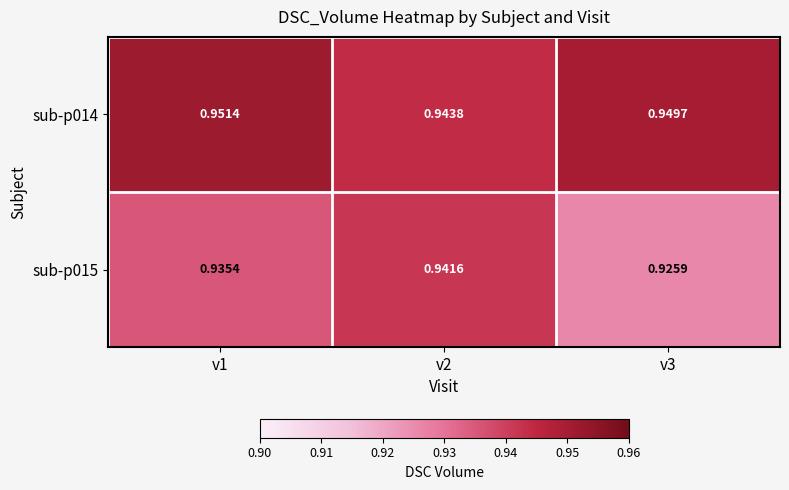

How many distinct data groups are displayed?

2